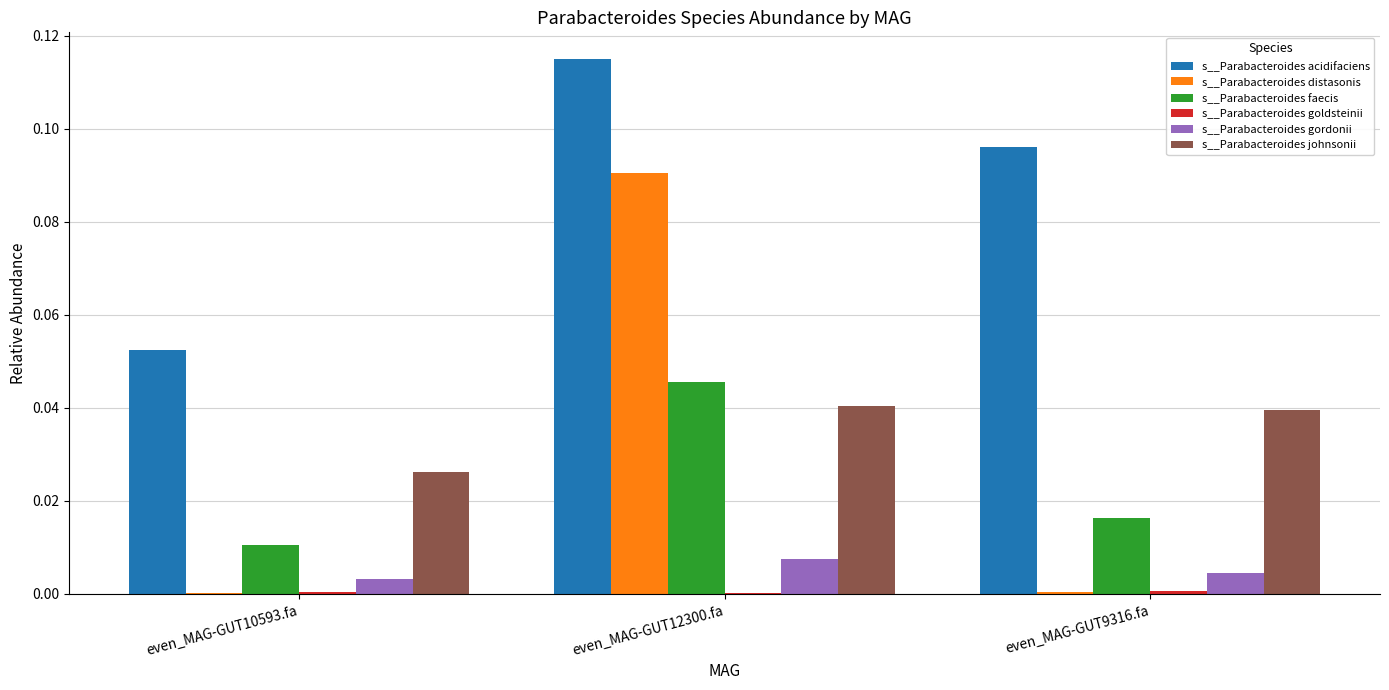

Which series has the largest total across all categories?

s__Parabacteroides acidifaciens